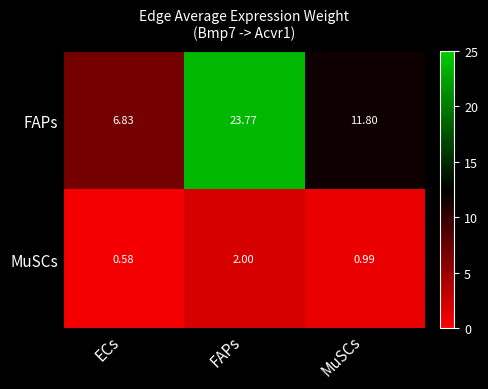

Rank the series by their average value, from highest to lowest.

FAPs, MuSCs